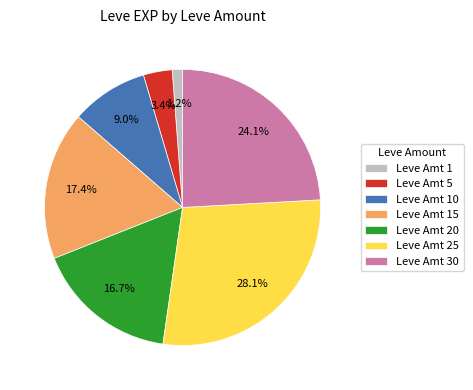

What is the ratio of the value at Leve Amt 10 to the value at Leve Amt 20?

0.5